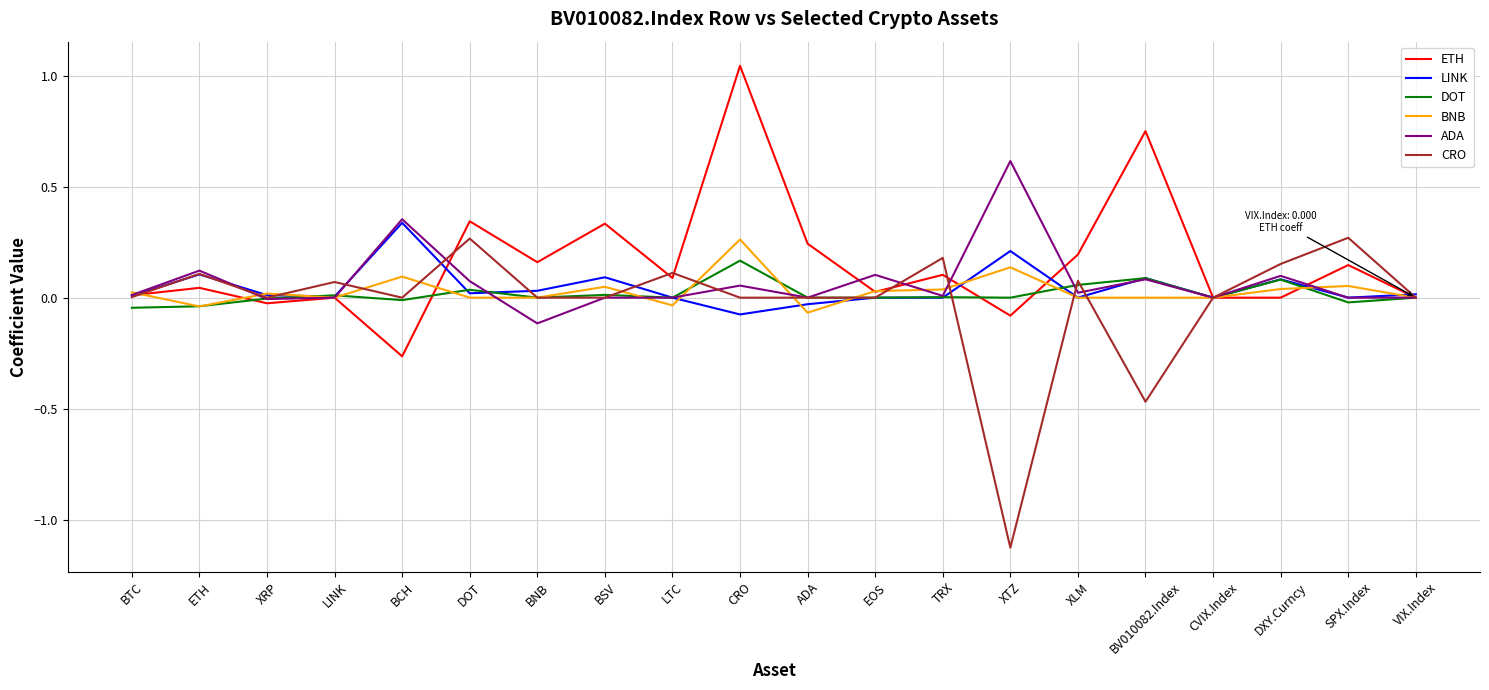

At which label does ADA reach its peak?

XTZ